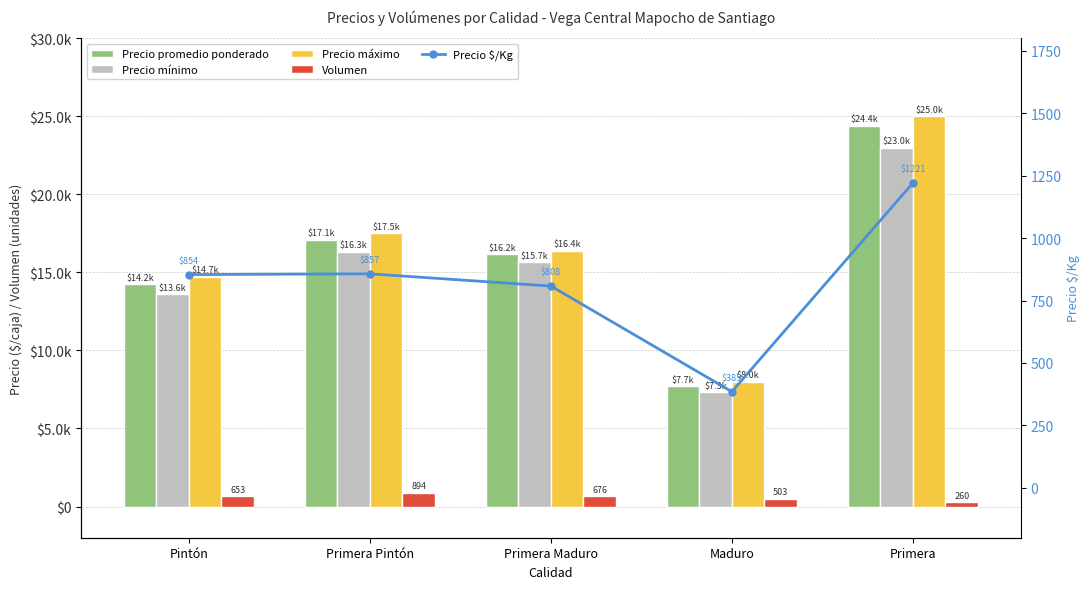

List the labels in order of Precio mínimo value, largest first.

Primera, Primera Pintón, Primera Maduro, Pintón, Maduro